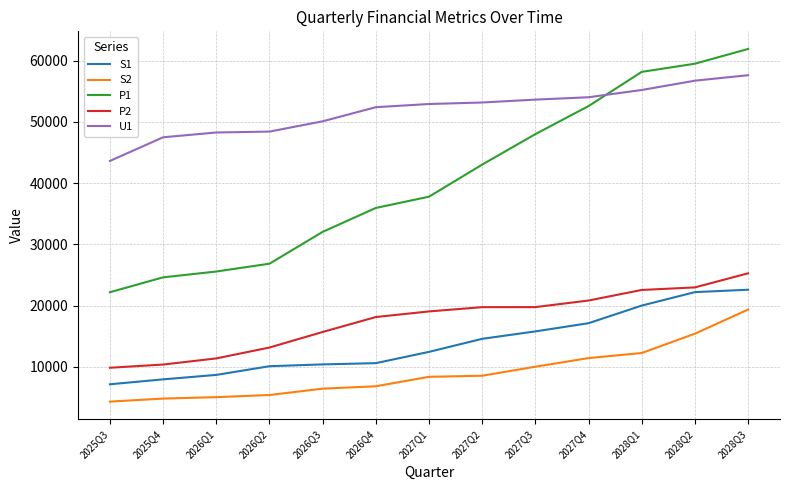

What is the approximate value of P2 at 2028Q3?

25269.1